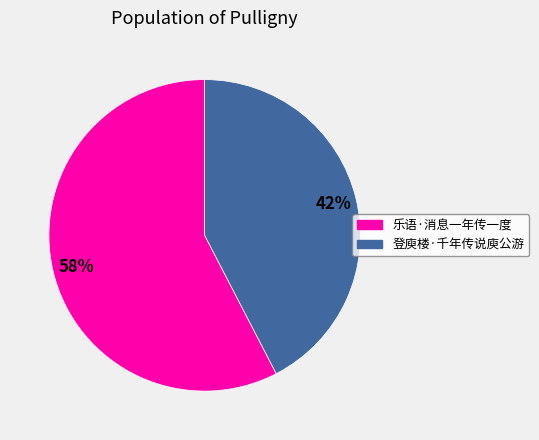

To the nearest percent, what is the average slice percentage?

50%